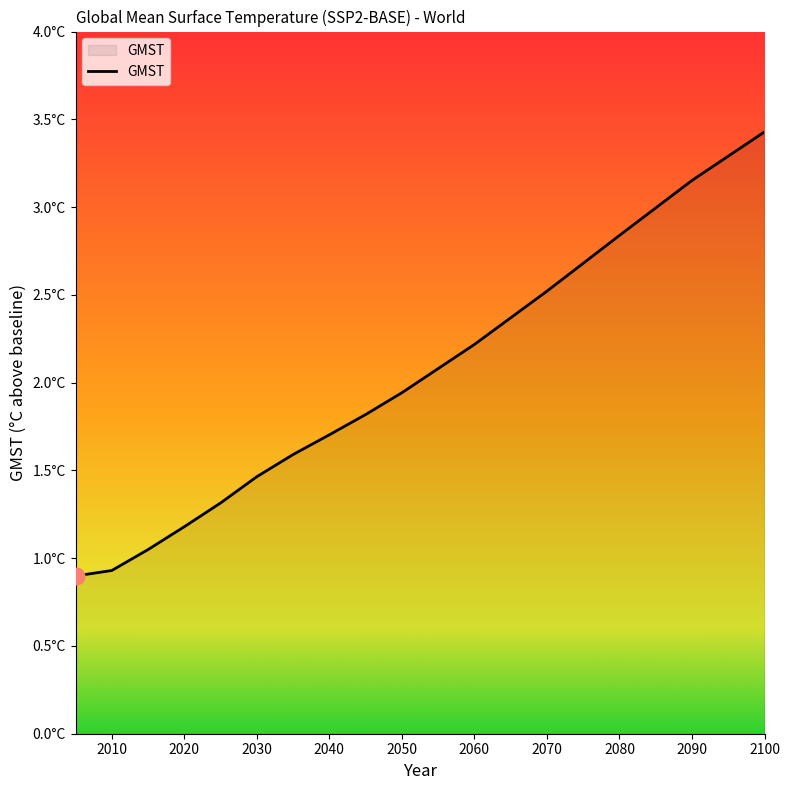

What is the value of the 4th point from the left?

1.2